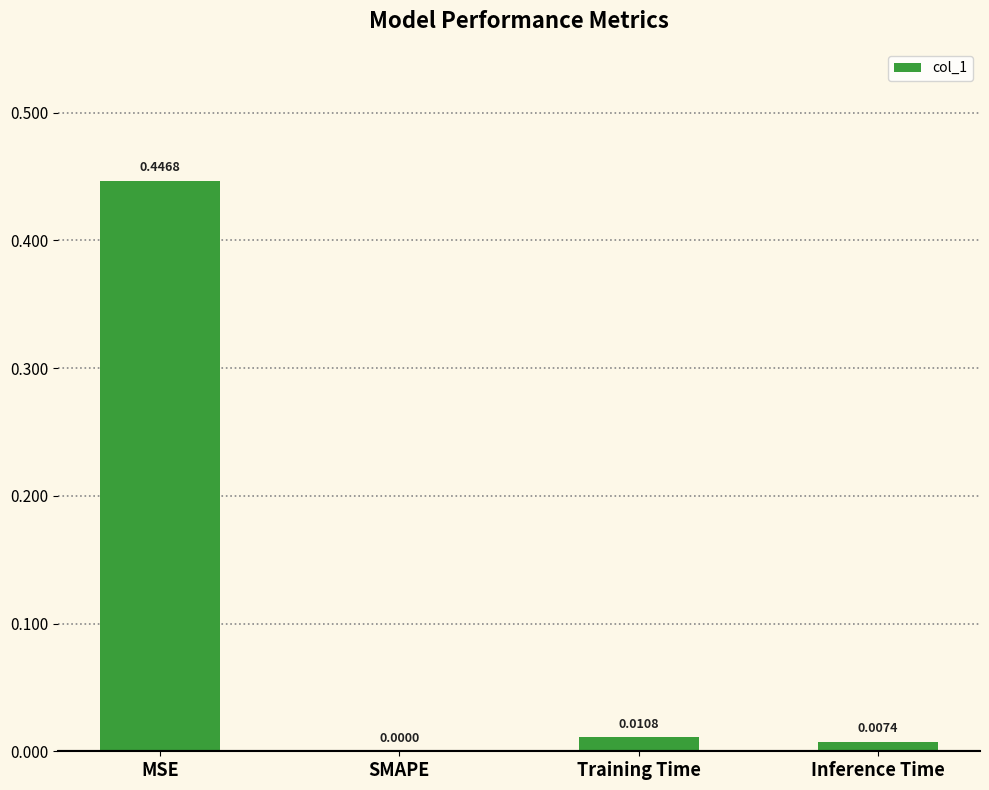

Between Training Time and Inference Time, which is larger?

Training Time